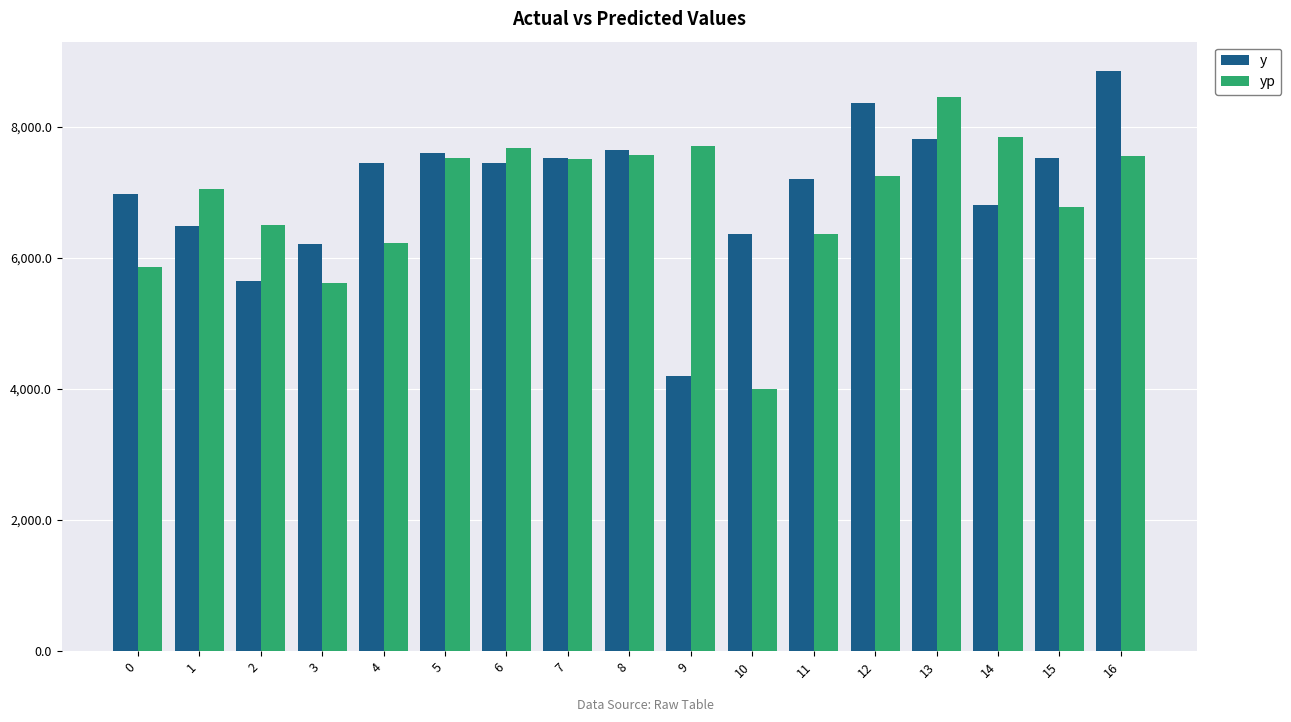

What is the value of the yp bar at the 17th from the left?

7545.7